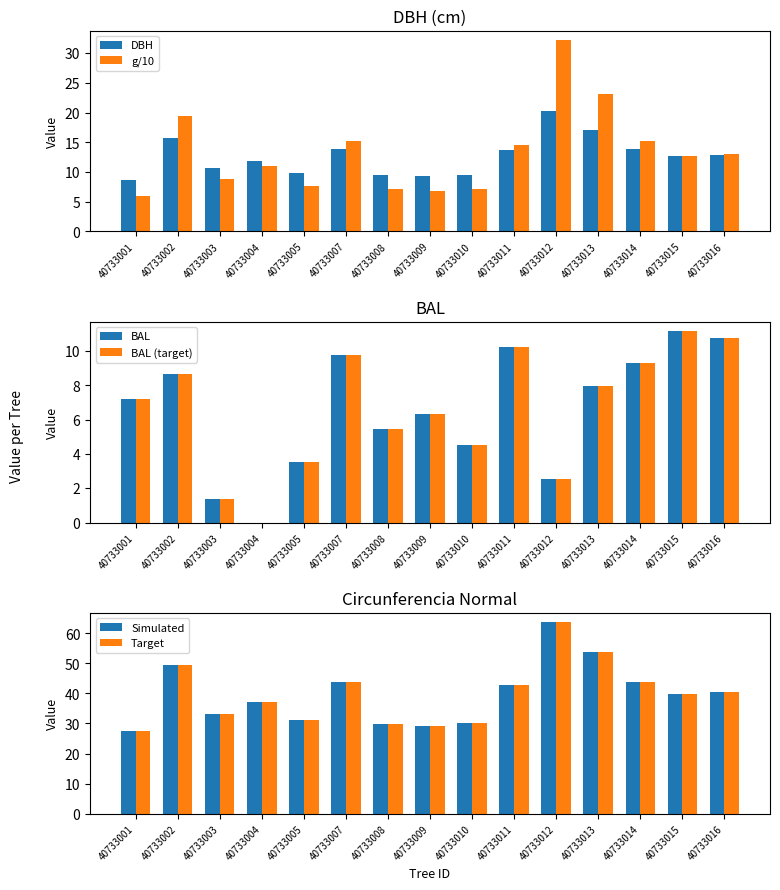

Reading left to right, extract all data points from this chart.

DBH: 8.7	15.8	10.6	11.8	9.9	13.9	9.5	9.2	9.6	13.7	20.2	17.1	13.9	12.7	12.9
g/10: 5.9	19.5	8.8	10.9	7.7	15.2	7.1	6.7	7.2	14.6	32.2	23.1	15.3	12.7	13.1
BAL: 7.2	8.7	1.4	0.0	3.5	9.8	5.4	6.3	4.5	10.3	2.5	8.0	9.3	11.2	10.7
BAL (target): 7.2	8.7	1.4	0.0	3.5	9.8	5.4	6.3	4.5	10.3	2.5	8.0	9.3	11.2	10.7
Simulated: 27.3	49.5	33.3	37.1	31.1	43.7	29.9	29.1	30.0	42.9	63.6	53.9	43.8	39.9	40.5
Target: 27.3	49.5	33.3	37.1	31.1	43.7	29.9	29.1	30.0	42.9	63.6	53.9	43.8	39.9	40.5